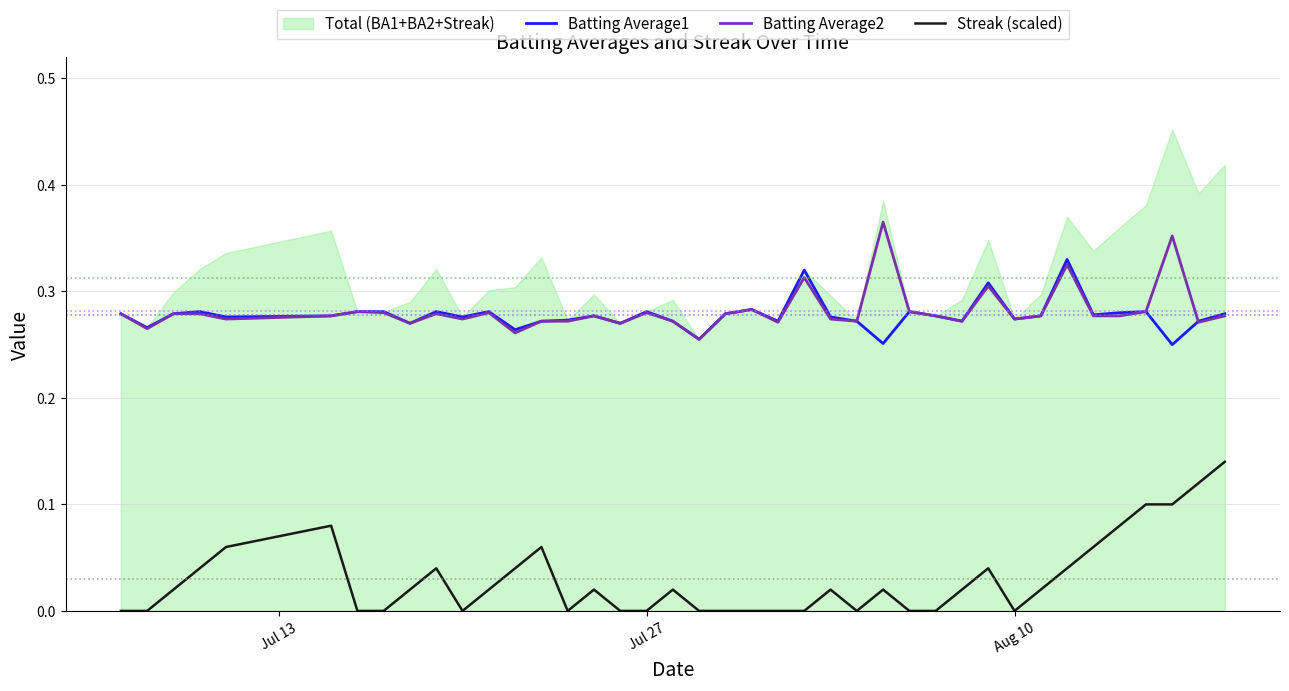

True or false: Streak (scaled) and Batting Average2 intersect in this chart.

False